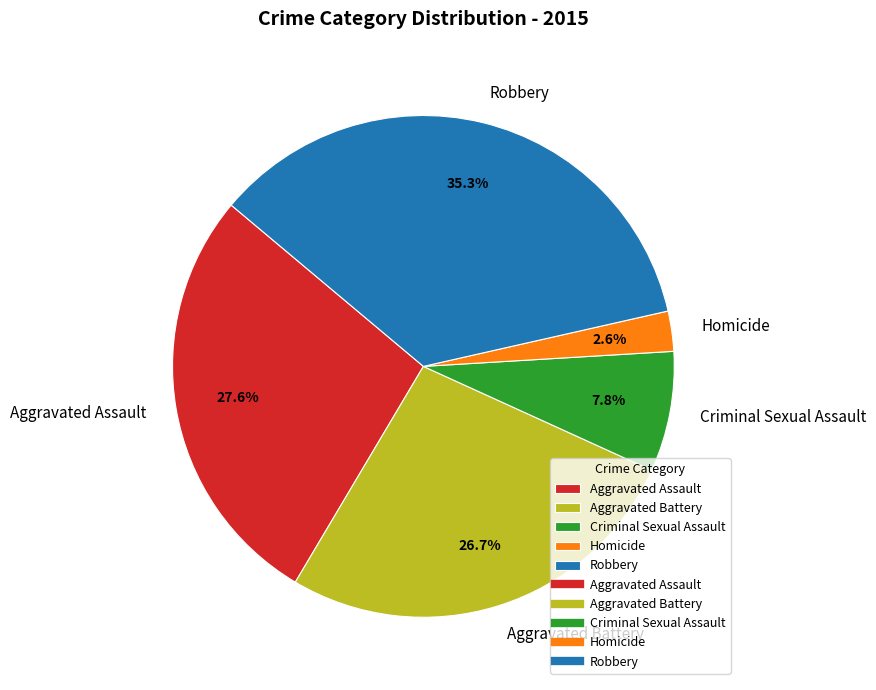

Which category has the smallest portion of the pie?

Homicide